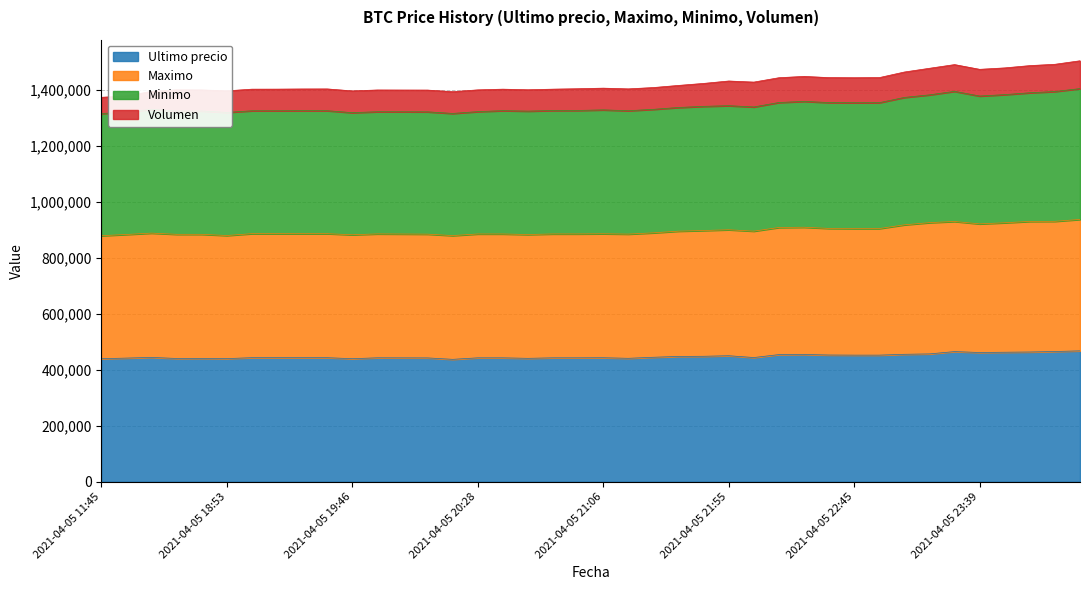

Between 2021-04-05 18:53 and 2021-04-05 21:38, which is larger?

2021-04-05 21:38